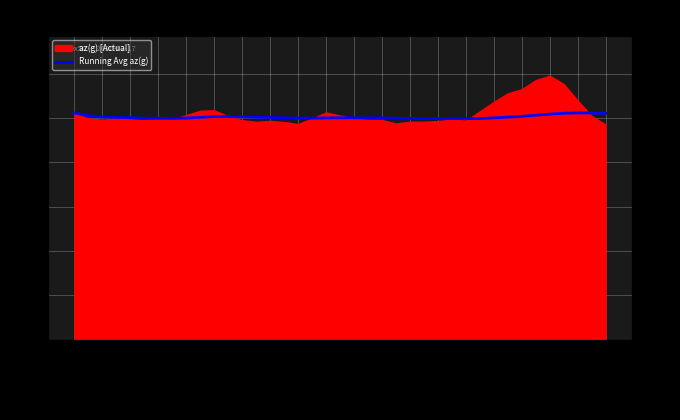

What is the value of the 11th point from the left?

1.0